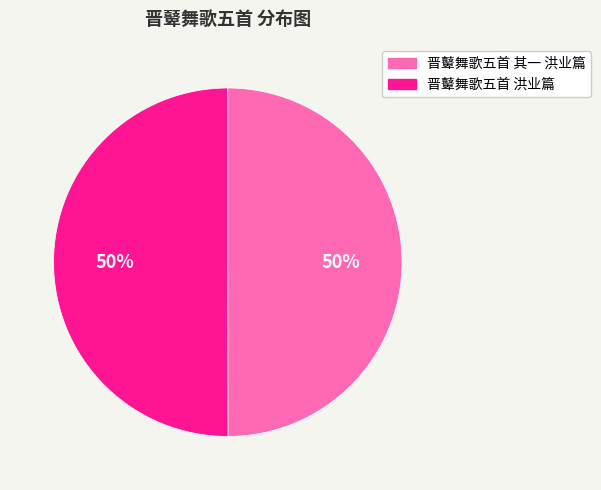

True or false: 晋鼙舞歌五首 洪业篇 accounts for 64% of the total.

False